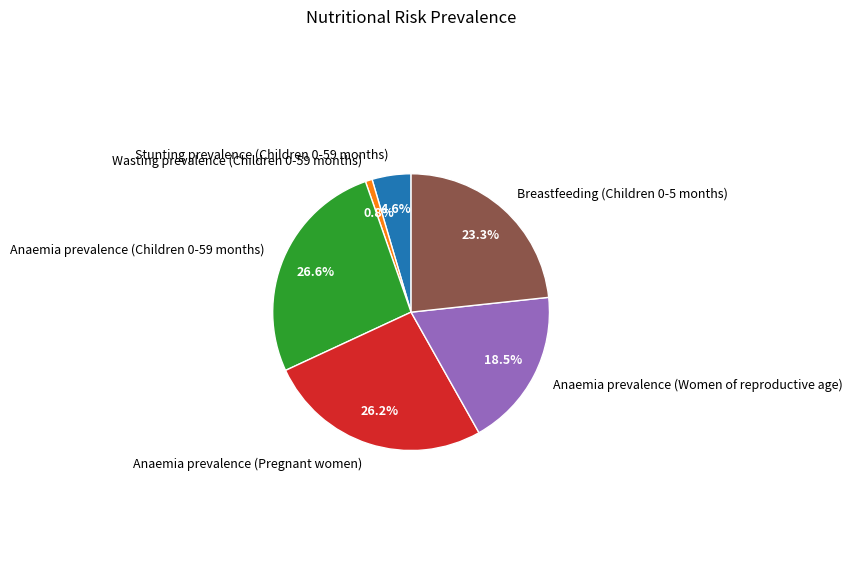

Count the number of slices in the pie.

6